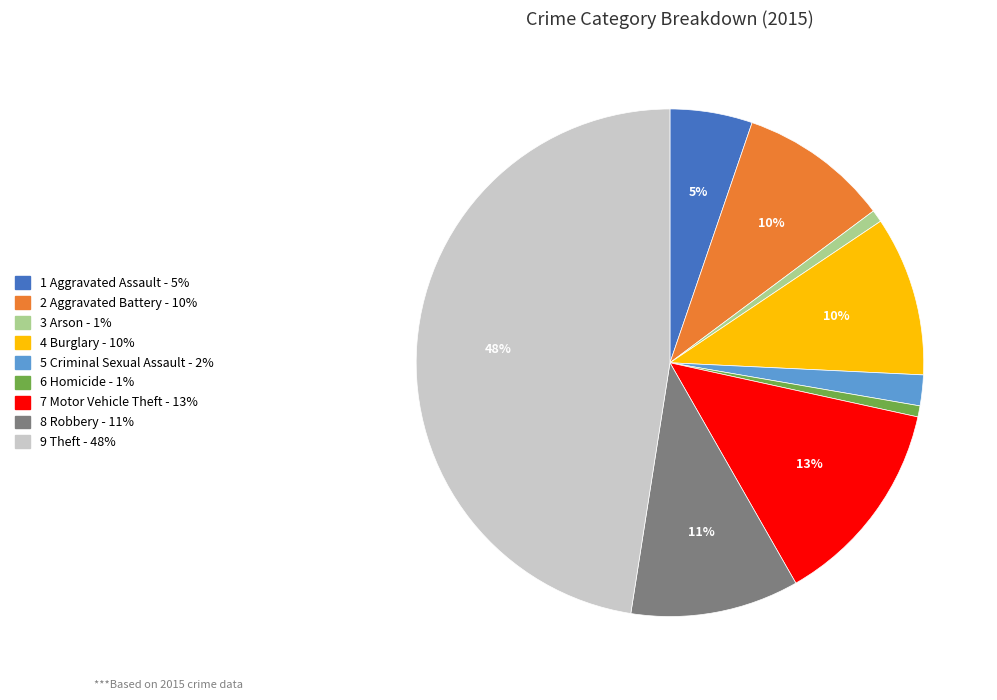

Which slice is the largest?

9 Theft - 48%